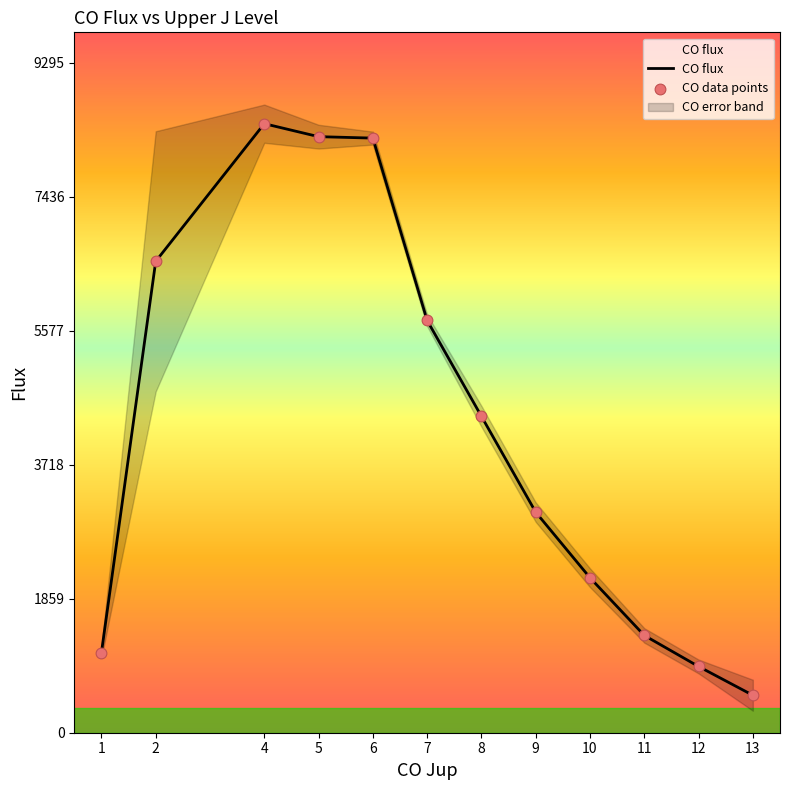

The value of CO flux at 6 is 11614. True or false?

False